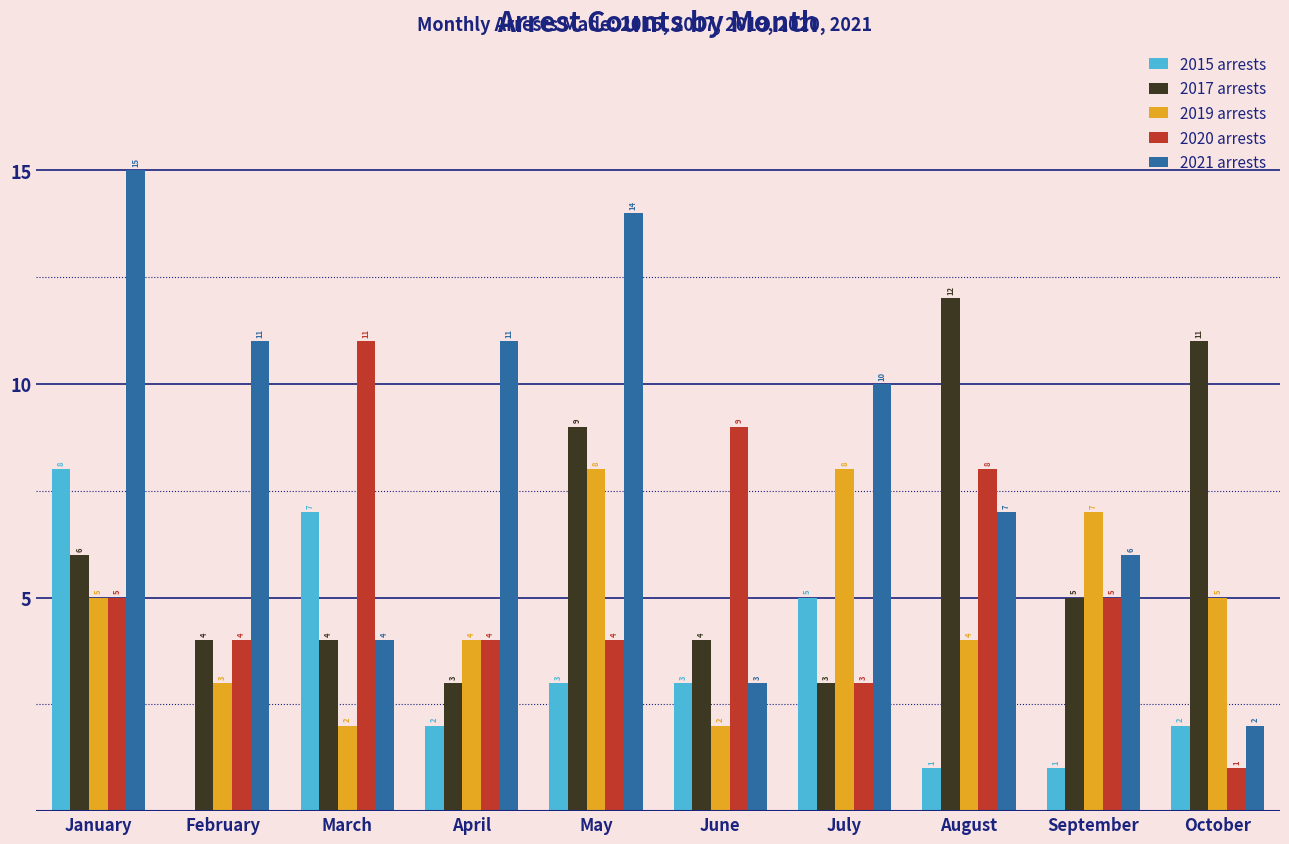

The value of 2017 arrests at January is 6. True or false?

True